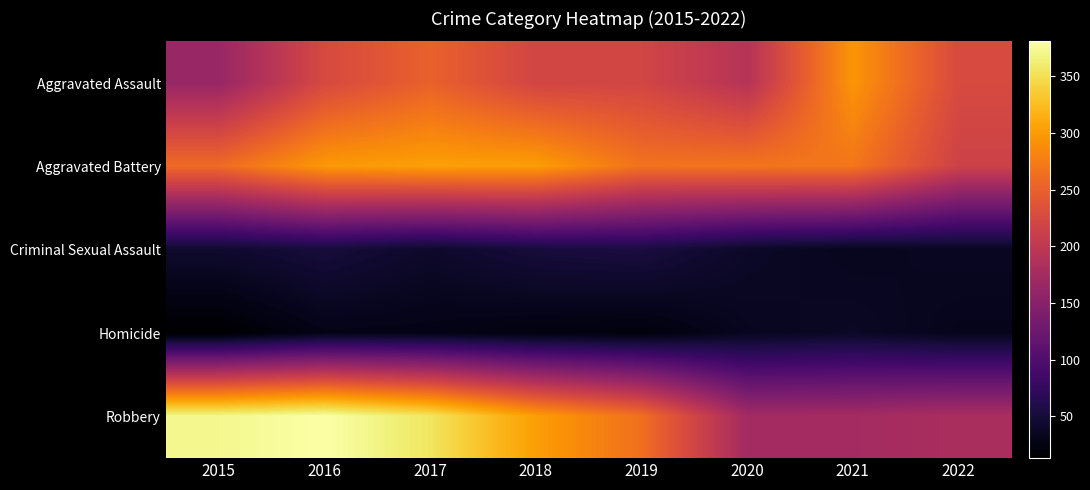

At how many categories does at least one series exceed 354?

3